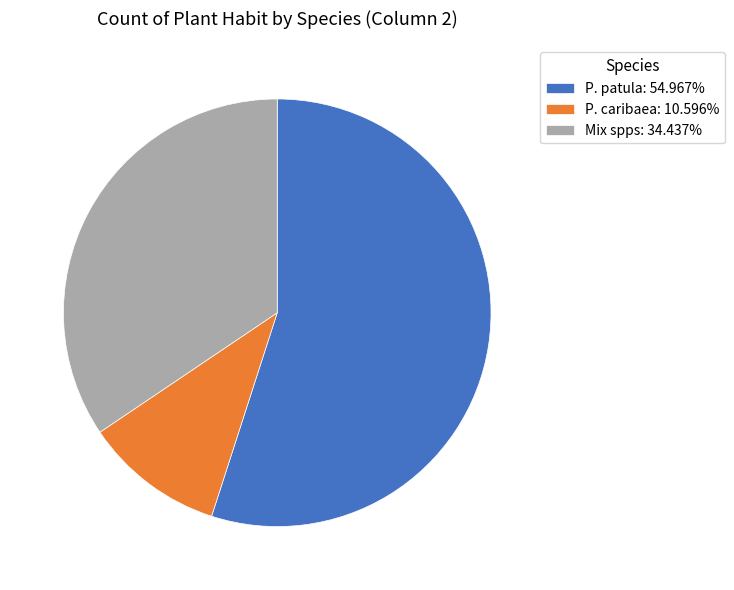

Which slice is the largest?

P. patula